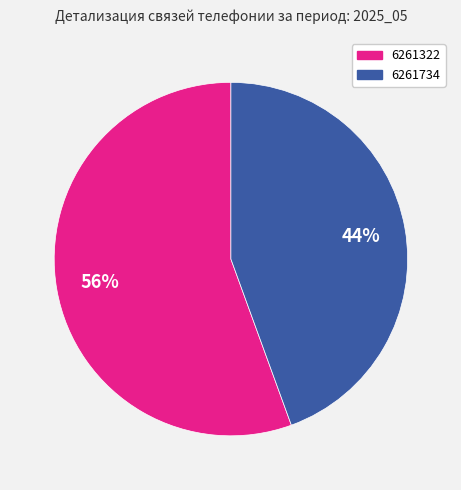

Rank the categories by value from lowest to highest.

6261734, 6261322